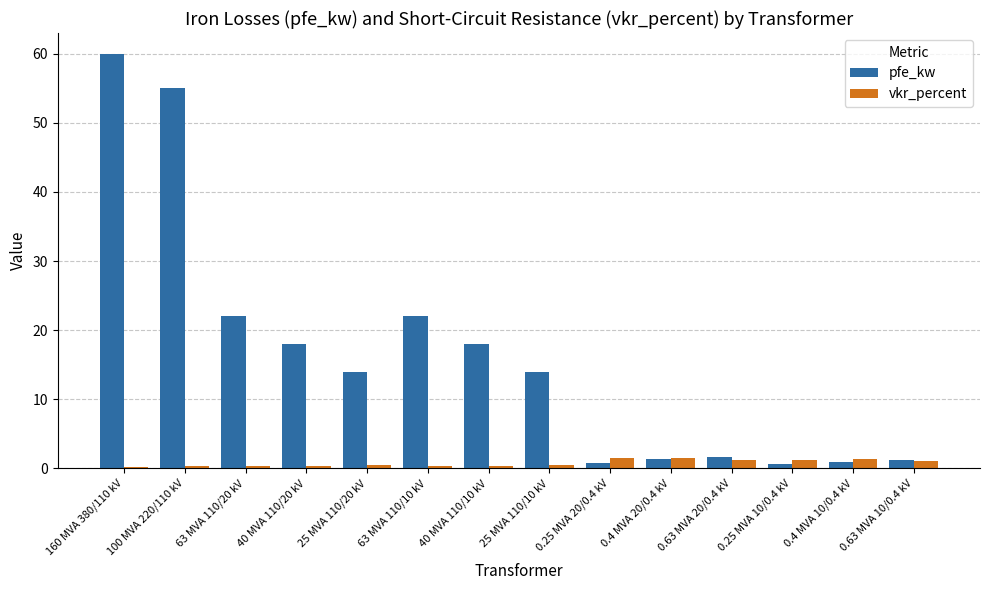

Between 40 MVA 110/10 kV and 0.63 MVA 10/0.4 kV, which series saw the biggest shift?

pfe_kw